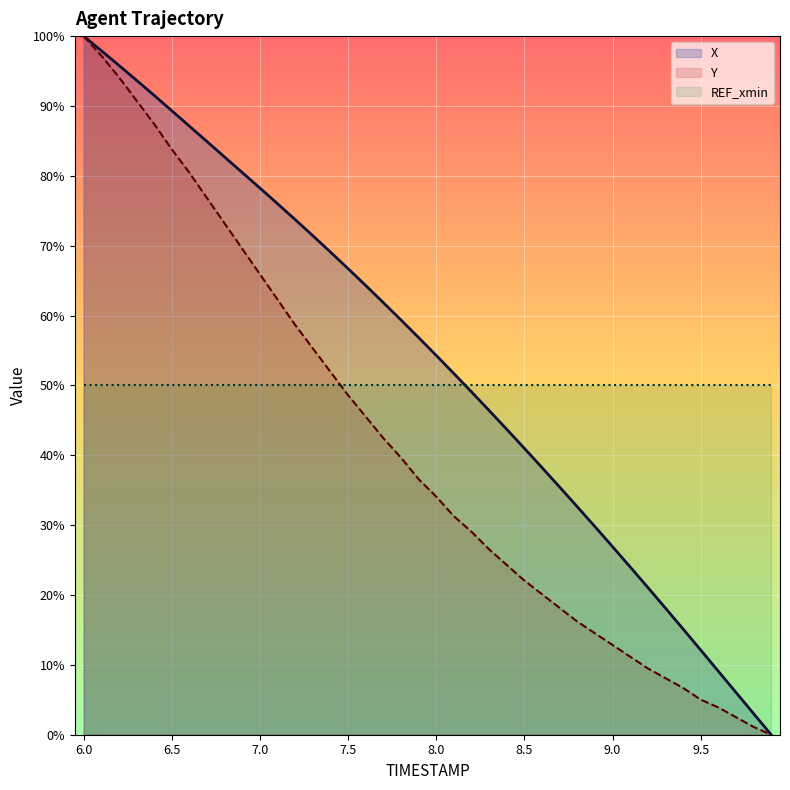

Reading right to left, list all the values displayed in this chart.

X: 9.9=0.0	9.8=3.0	9.7=6.1	9.6=9.1	9.5=12.1	9.4=15.1	9.3=18.1	9.2=21.1	9.1=24.0	9.0=26.9	8.9=29.8	8.8=32.6	8.7=35.5	8.6=38.2	8.5=41.0	8.4=43.7	8.3=46.4	8.2=49.1	8.1=51.7	8.0=54.3	7.9=56.9	7.8=59.4	7.7=61.9	7.6=64.3	7.5=66.7	7.4=69.1	7.3=71.4	7.2=73.7	7.1=76.0	7.0=78.3	6.9=80.5	6.8=82.7	6.7=84.9	6.6=87.1	6.5=89.3	6.4=91.5	6.3=93.7	6.2=95.8	6.1=97.9	6.0=100.0
Y: 9.9=0.0	9.8=1.1	9.7=2.5	9.6=3.9	9.5=5.0	9.4=6.7	9.3=8.1	9.2=9.5	9.1=11.2	9.0=12.8	8.9=14.5	8.8=16.2	8.7=18.2	8.6=20.1	8.5=22.1	8.4=24.3	8.3=26.5	8.2=29.1	8.1=31.3	8.0=34.1	7.9=36.6	7.8=39.7	7.7=42.5	7.6=45.5	7.5=48.6	7.4=52.0	7.3=55.3	7.2=58.7	7.1=62.3	7.0=65.9	6.9=69.6	6.8=73.2	6.7=76.8	6.6=80.4	6.5=83.8	6.4=87.4	6.3=90.8	6.2=94.1	6.1=97.2	6.0=100.0